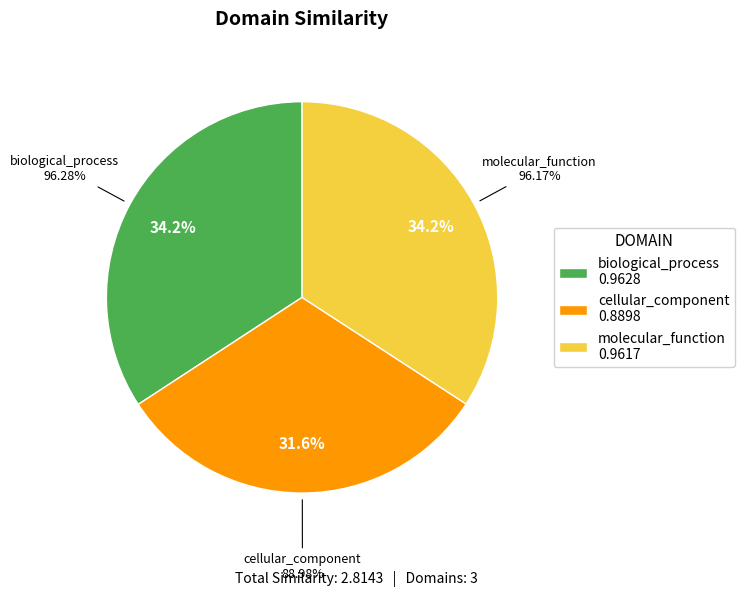

Count the number of slices in the pie.

3